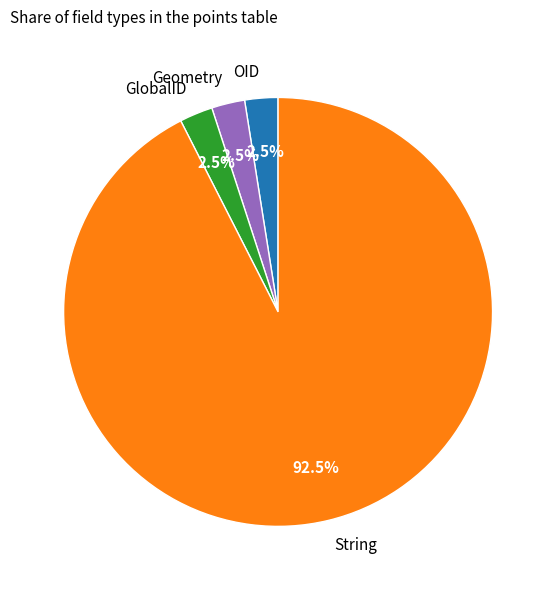

Count the number of slices in the pie.

4